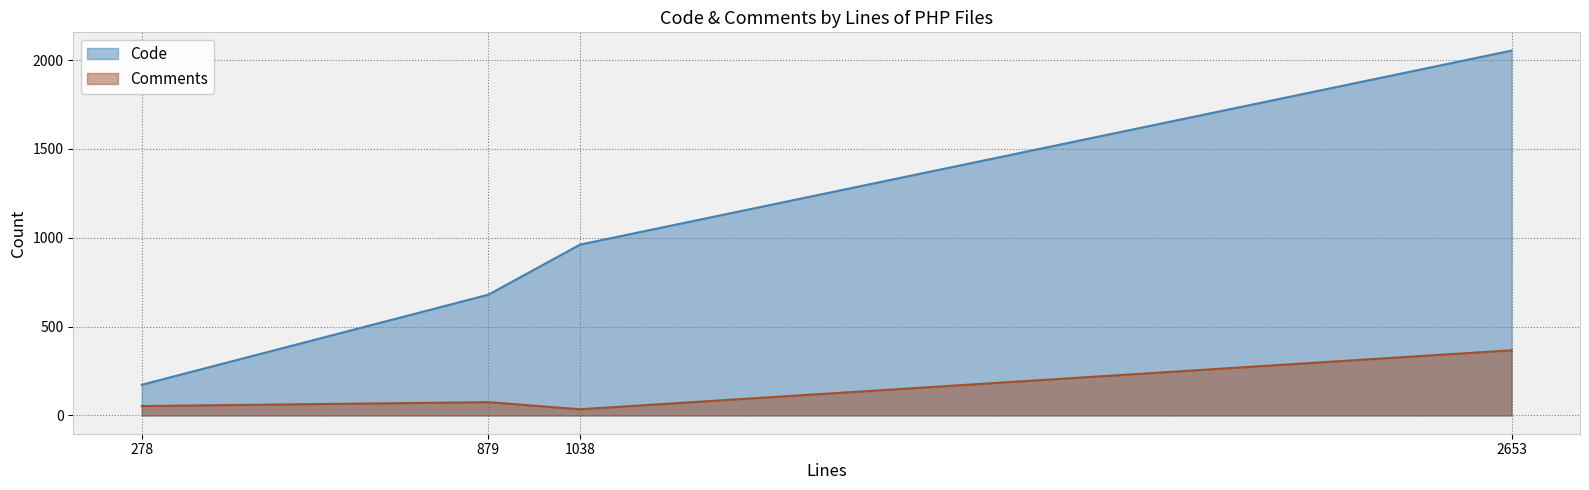

How many lines are shown in the chart?

2